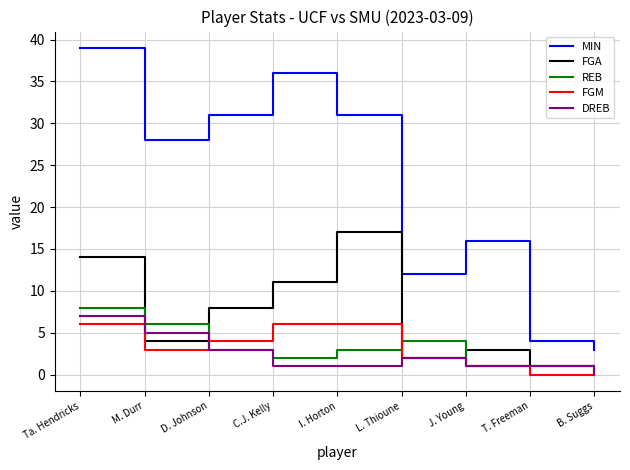

Reading left to right, transcribe all the data shown in this chart.

MIN: Ta. Hendricks=39	M. Durr=28	D. Johnson=31	C.J. Kelly=36	I. Horton=31	L. Thioune=12	J. Young=16	T. Freeman=4	B. Suggs=3
FGA: Ta. Hendricks=14	M. Durr=4	D. Johnson=8	C.J. Kelly=11	I. Horton=17	L. Thioune=2	J. Young=3	T. Freeman=1	B. Suggs=1
REB: Ta. Hendricks=8	M. Durr=6	D. Johnson=3	C.J. Kelly=2	I. Horton=3	L. Thioune=4	J. Young=1	T. Freeman=1	B. Suggs=0
FGM: Ta. Hendricks=6	M. Durr=3	D. Johnson=4	C.J. Kelly=6	I. Horton=6	L. Thioune=2	J. Young=1	T. Freeman=0	B. Suggs=0
DREB: Ta. Hendricks=7	M. Durr=5	D. Johnson=3	C.J. Kelly=1	I. Horton=1	L. Thioune=2	J. Young=1	T. Freeman=1	B. Suggs=0